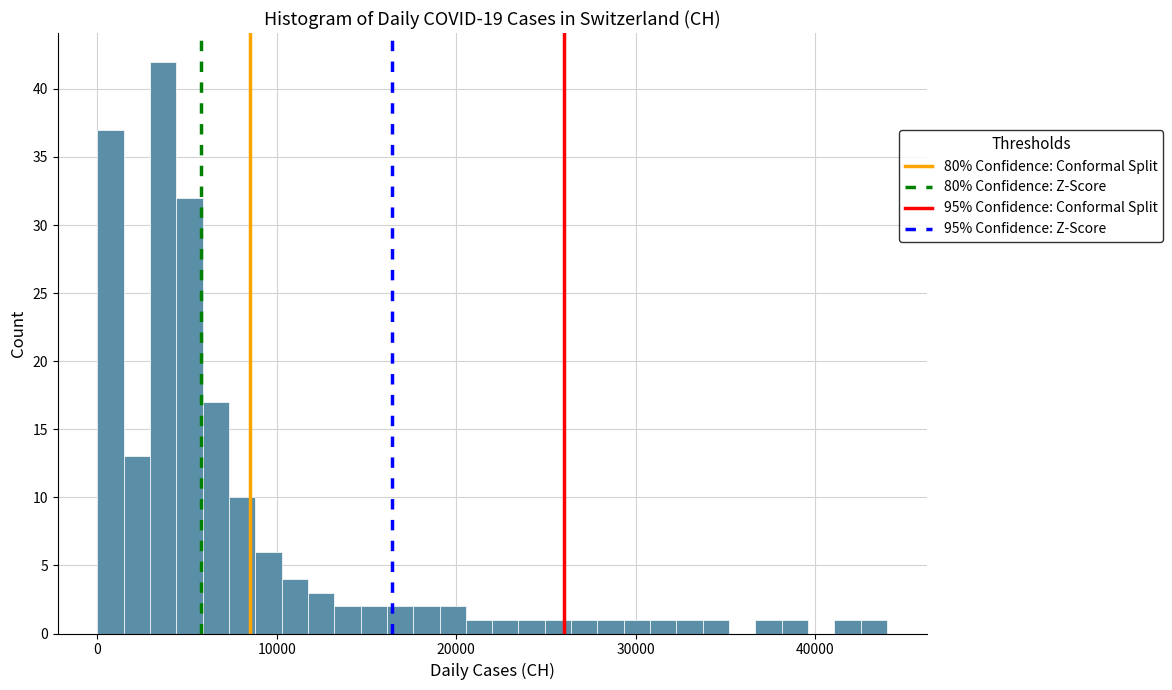

Read against the x-axis, roughly where is the centre of the tallest bar?

4000